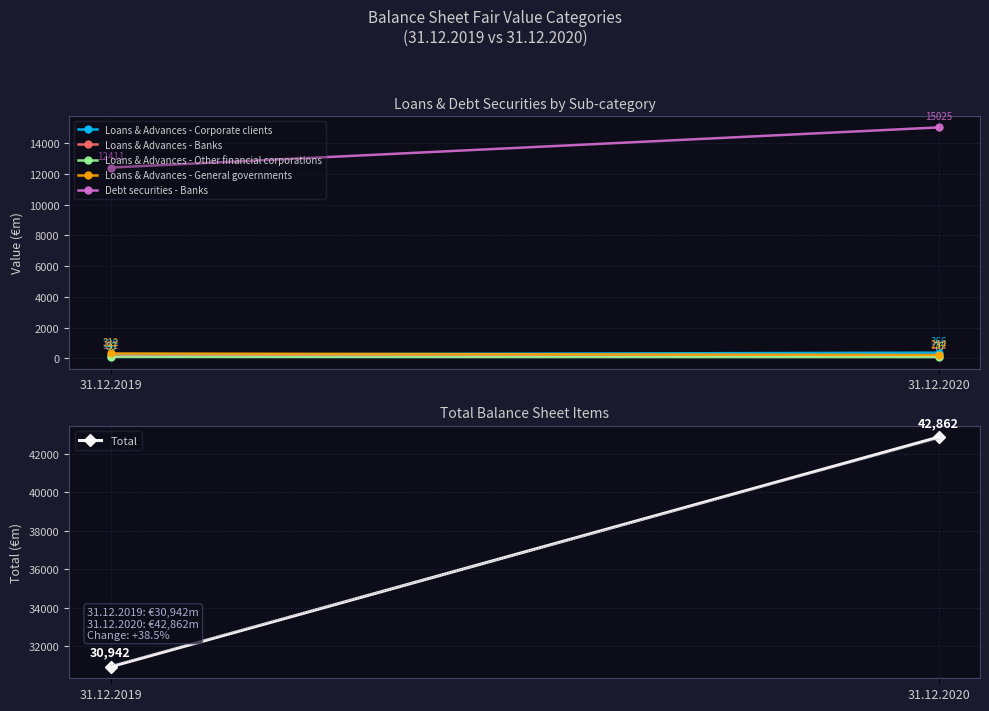

Is the value of Total at 31.12.2020 greater than the value of Debt securities - Banks at 31.12.2020?

Yes